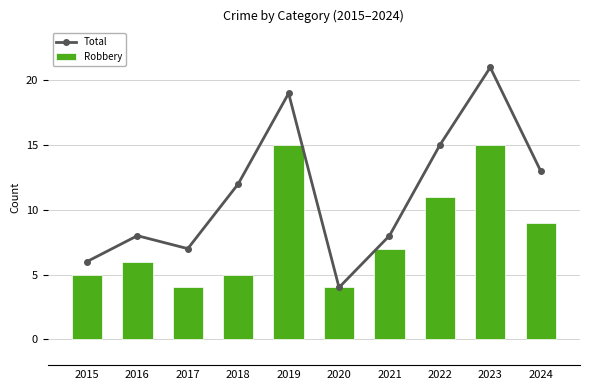

What is the sum of all Robbery values?

81